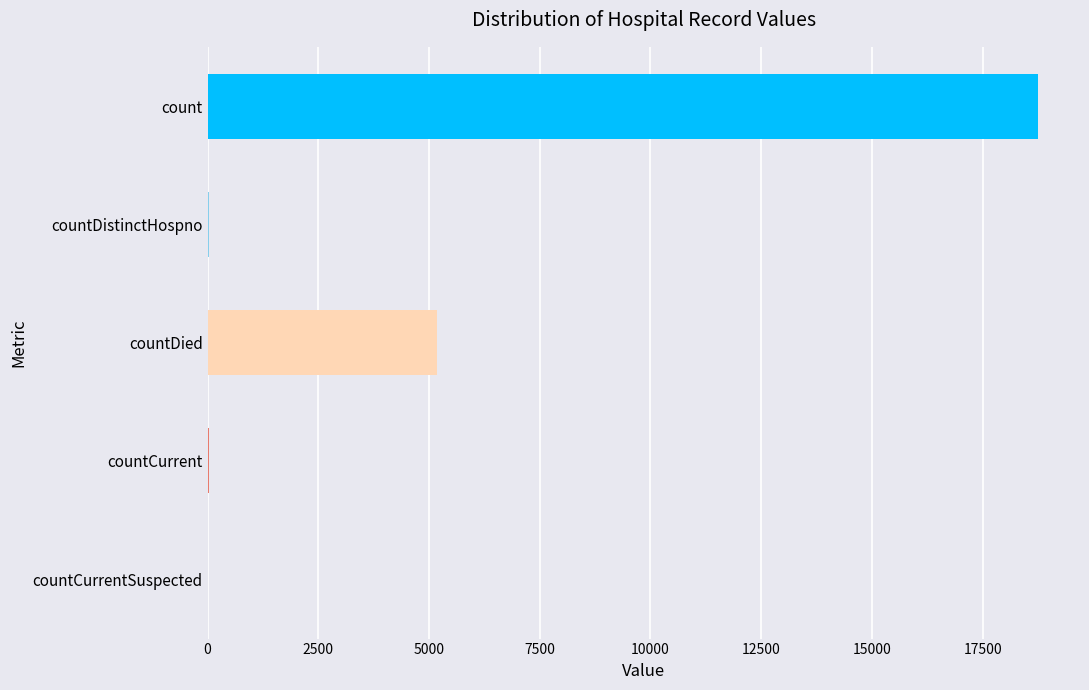

Does the chart contain stacked bars?

No